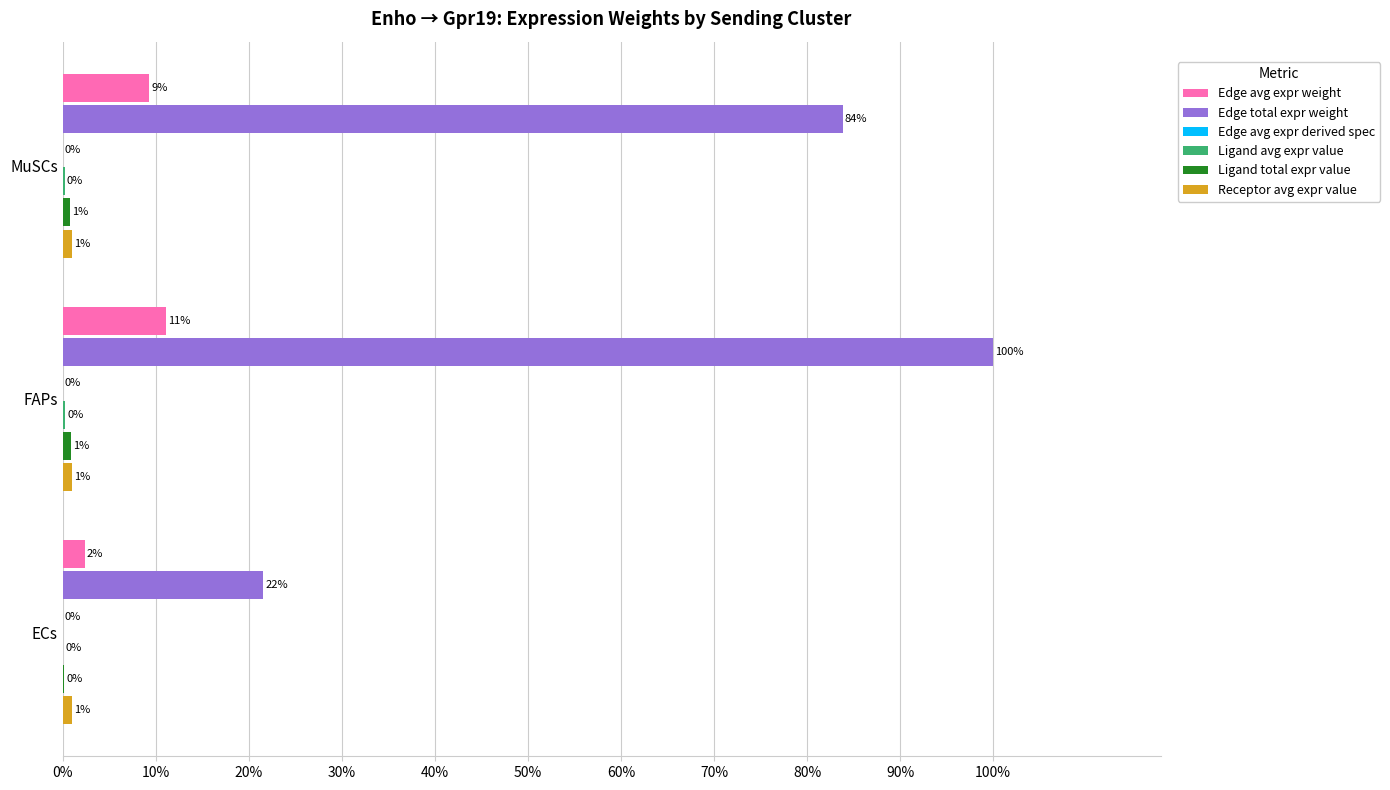

Reading left to right, list all the values displayed in this chart.

Edge avg expr weight: 0%=0.0	10%=0.1	20%=0.1
Edge total expr weight: 0%=0.2	10%=1.0	20%=0.8
Edge avg expr derived spec: 0%=0.0	10%=0.0	20%=0.0
Ligand avg expr value: 0%=0.0	10%=0.0	20%=0.0
Ligand total expr value: 0%=0.0	10%=0.0	20%=0.0
Receptor avg expr value: 0%=0.1	10%=0.1	20%=0.1